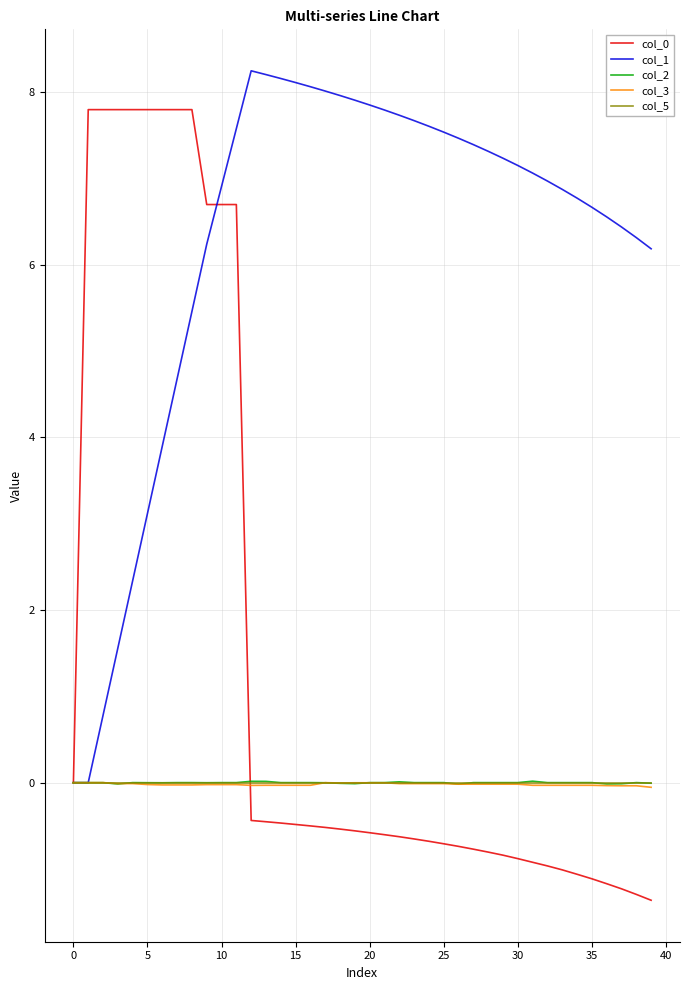

How many categories are shown in the chart?

40